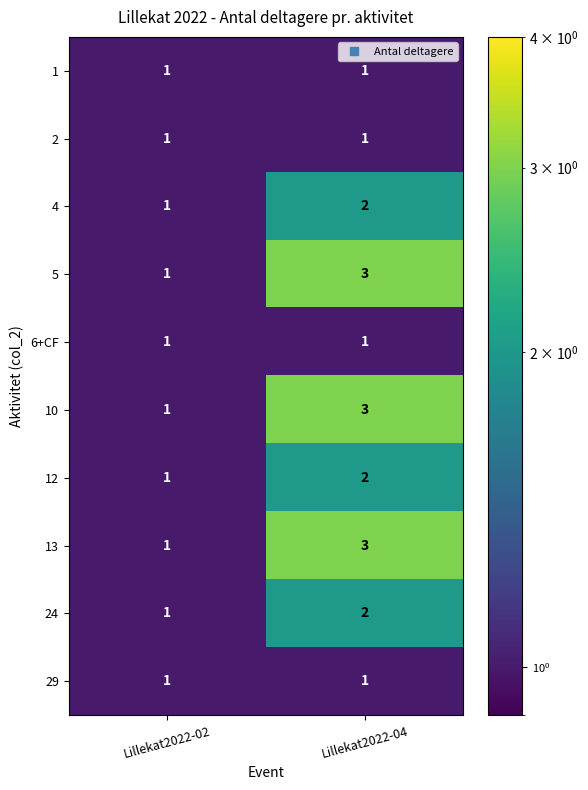

What is the total value across all series at Lillekat2022-02?

10